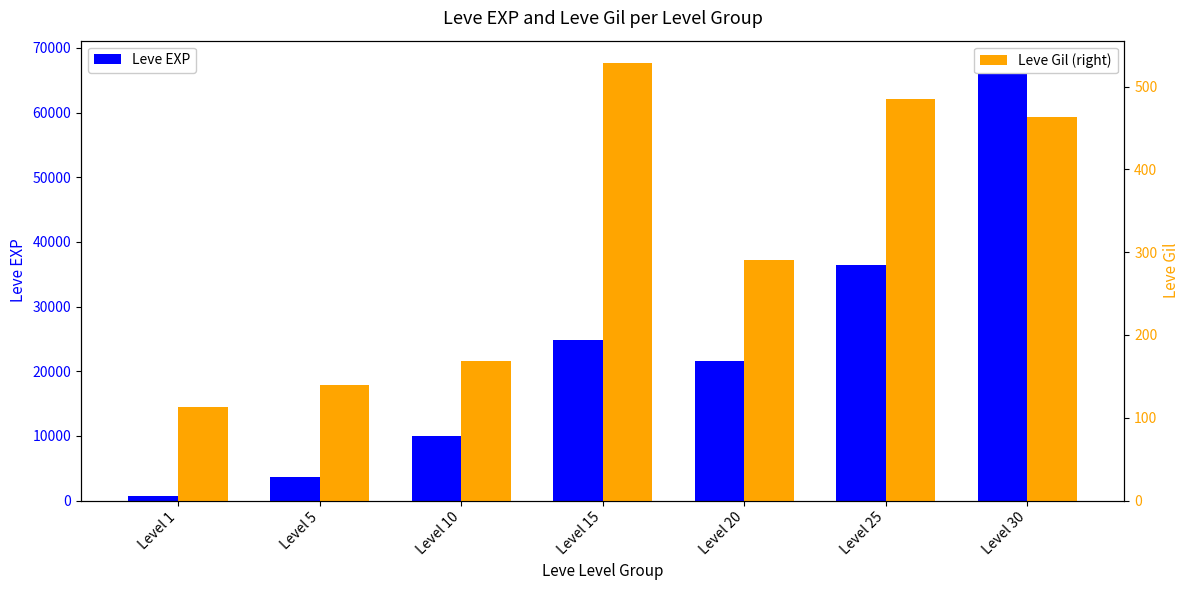

What is the lowest value of the Leve EXP series?

630